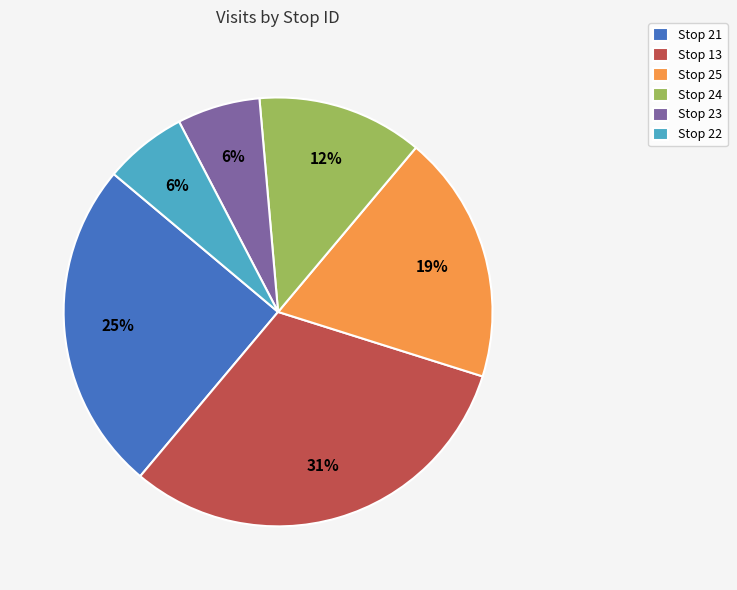

Which has a higher value, Stop 23 or Stop 21?

Stop 21